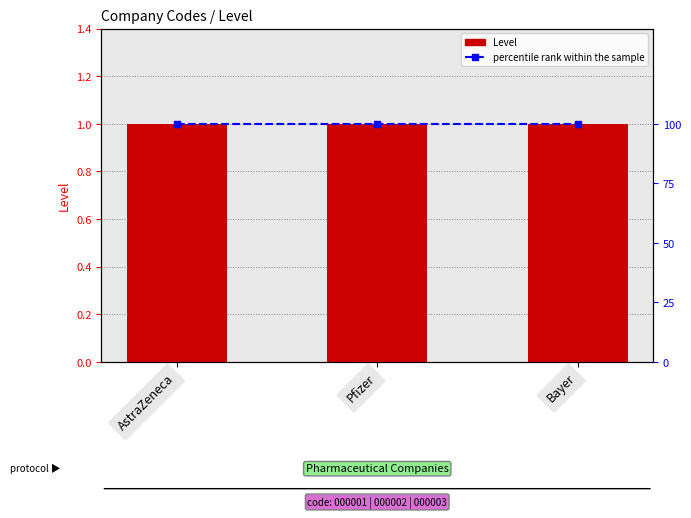

What is the maximum value shown in the chart?

100